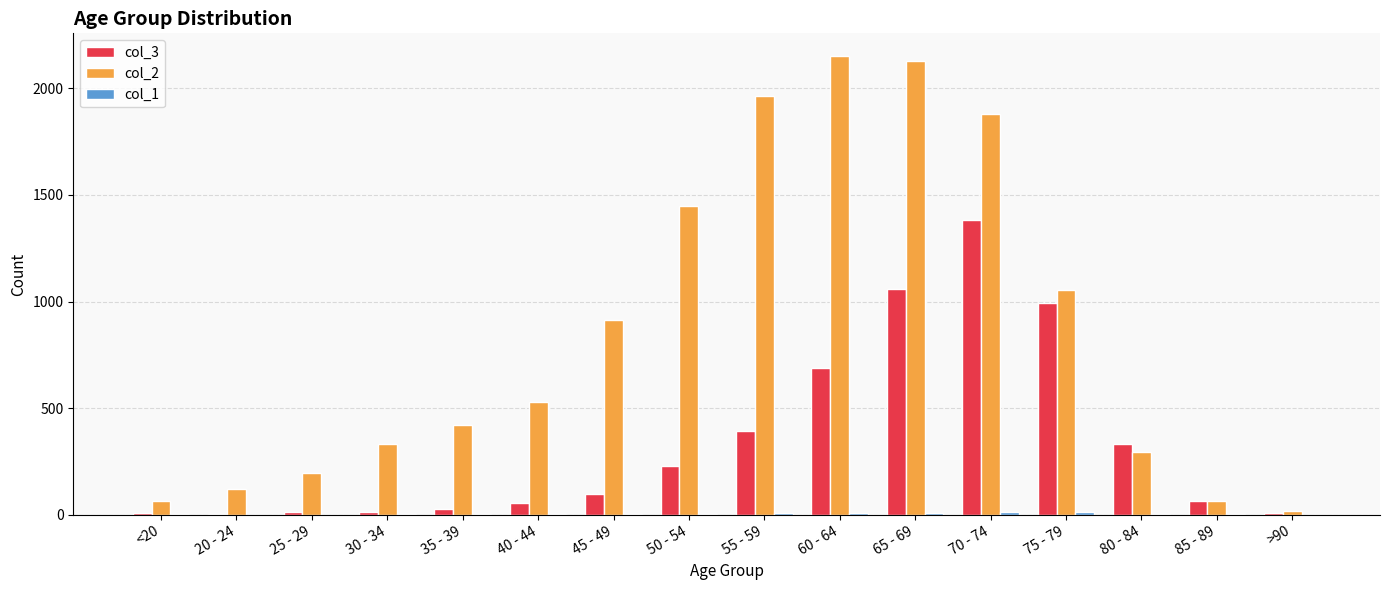

Which series has the largest total across all categories?

col_2